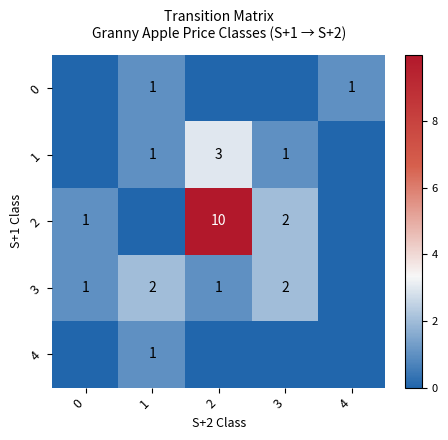

What is the spread (max minus min) of values at 3?

2